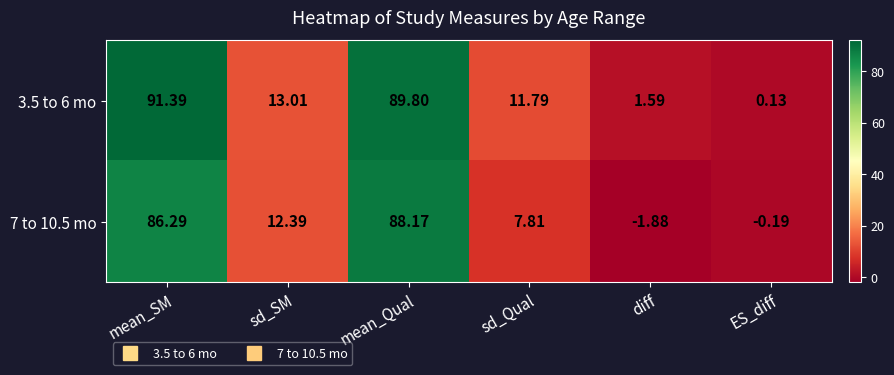

List the labels in order of 7 to 10.5 mo value, smallest first.

diff, ES_diff, sd_Qual, sd_SM, mean_SM, mean_Qual